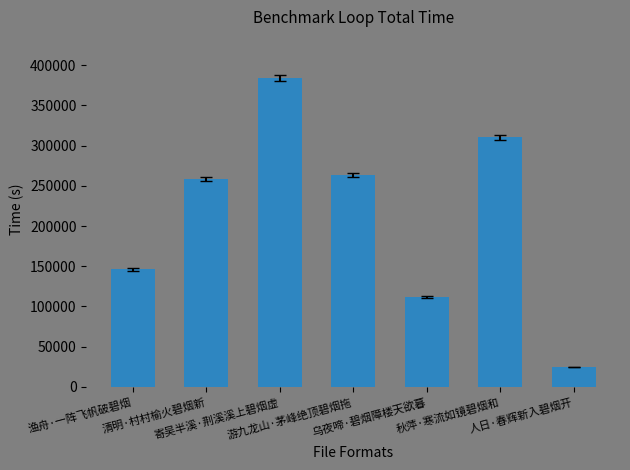

How many bars are there in total?

7